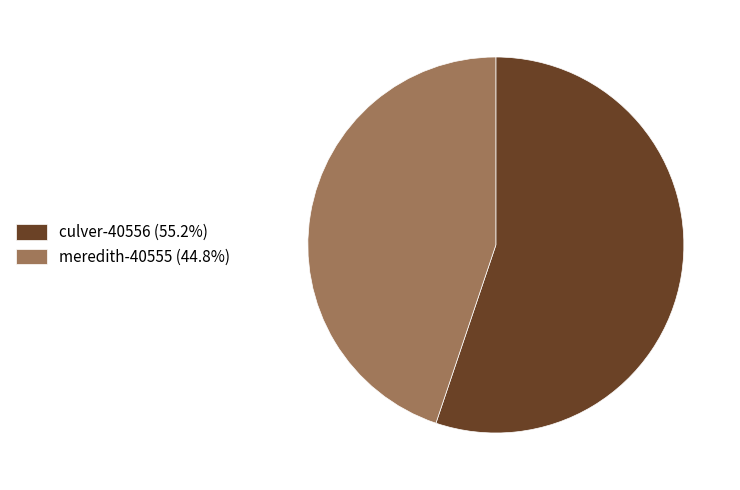

Is there any slice that represents more than half of the pie?

Yes